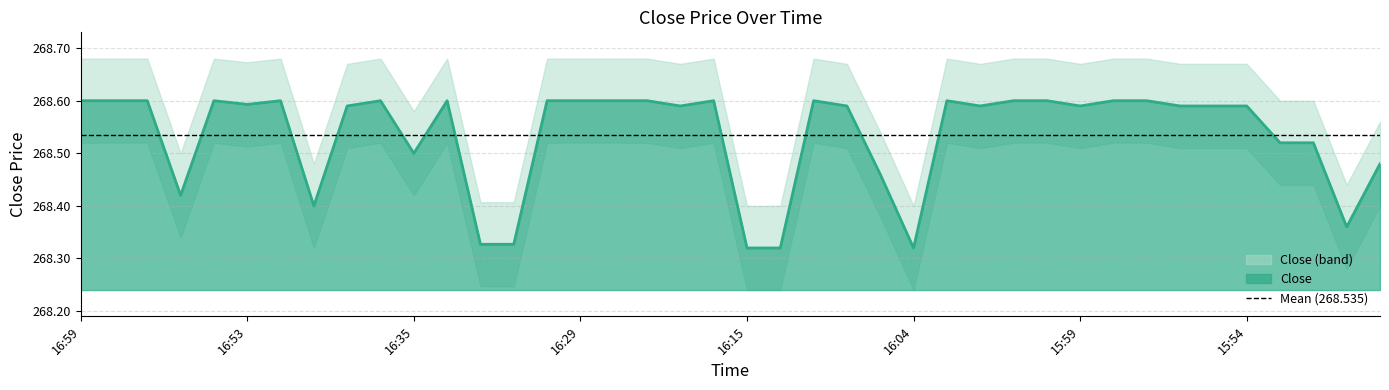

At which label is the value closest to 268?

16:15